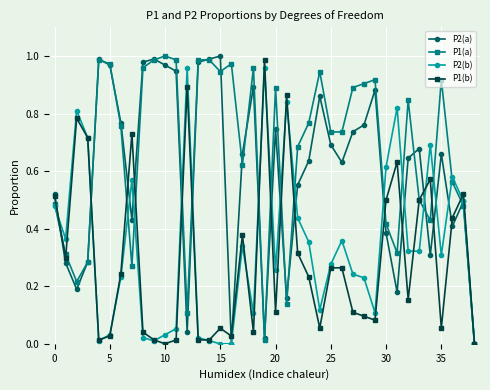

How many series are shown in this chart?

4